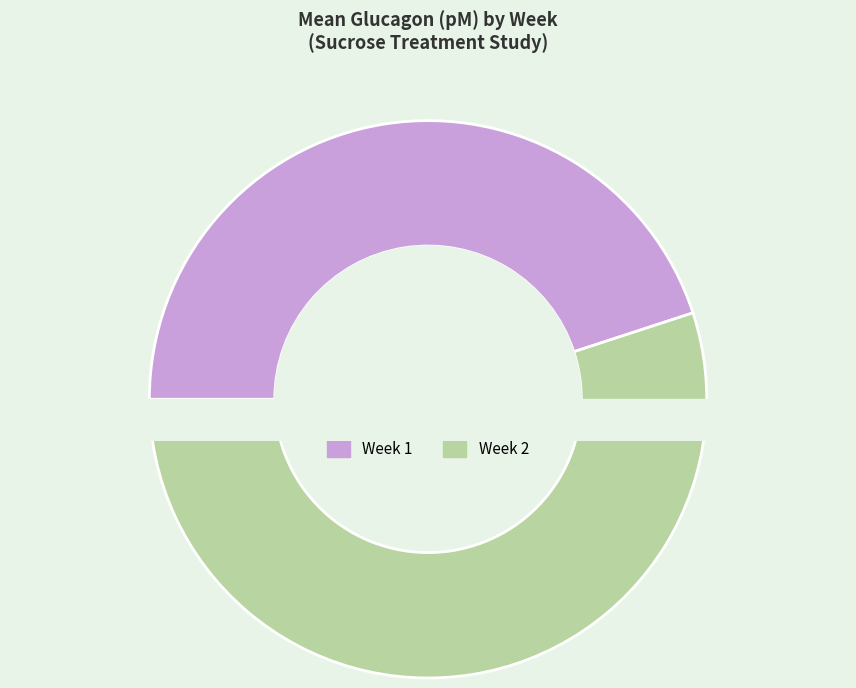

Which category has the smallest portion of the pie?

Week 1